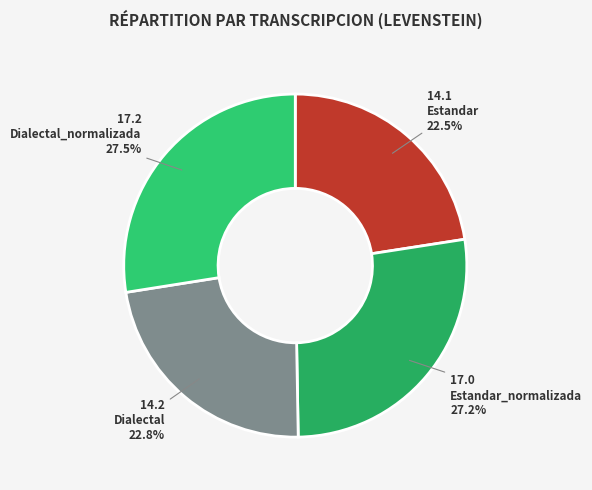

How many segments does this pie chart have?

4